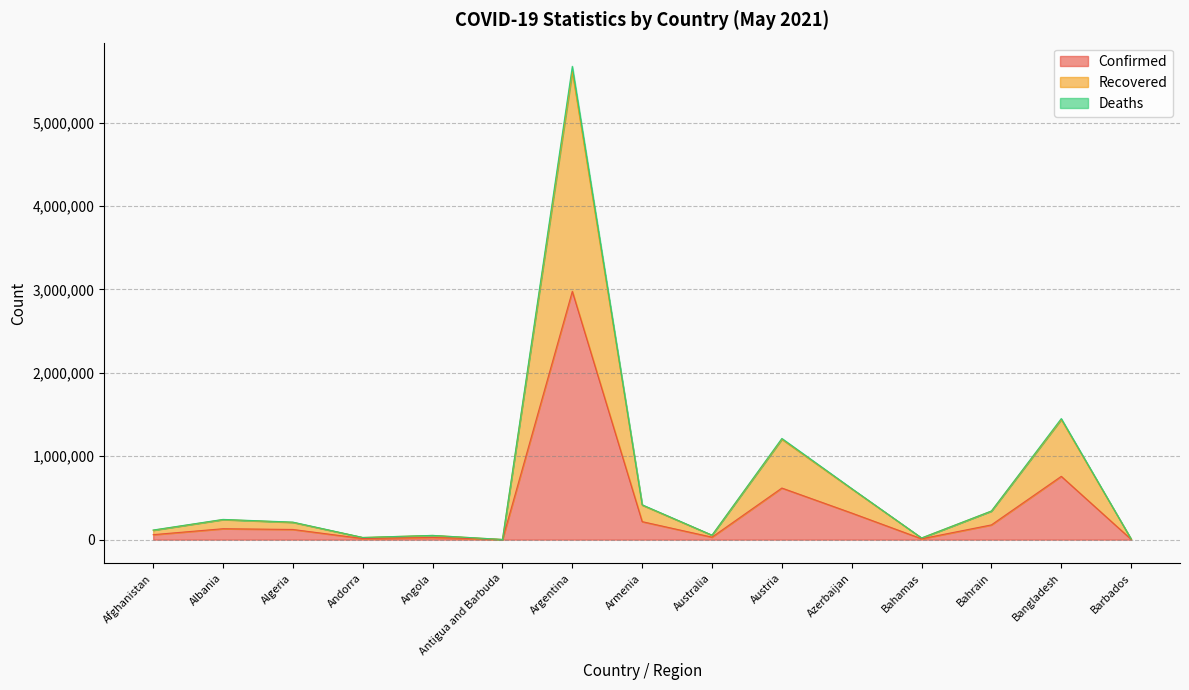

What position from the left is Bangladesh?

14